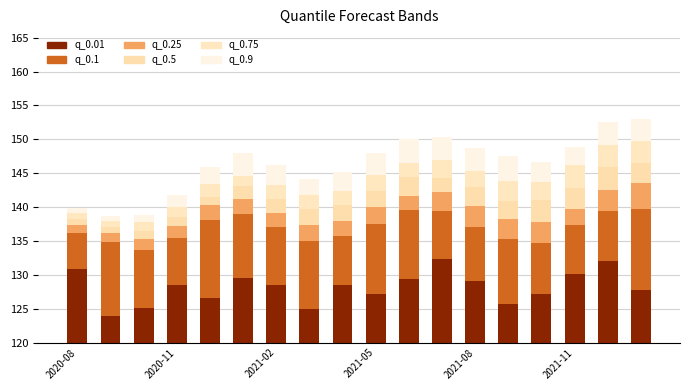

Rank the series by their maximum value, from lowest to highest.

q_0.75, q_0.5, q_0.9, q_0.25, q_0.1, q_0.01